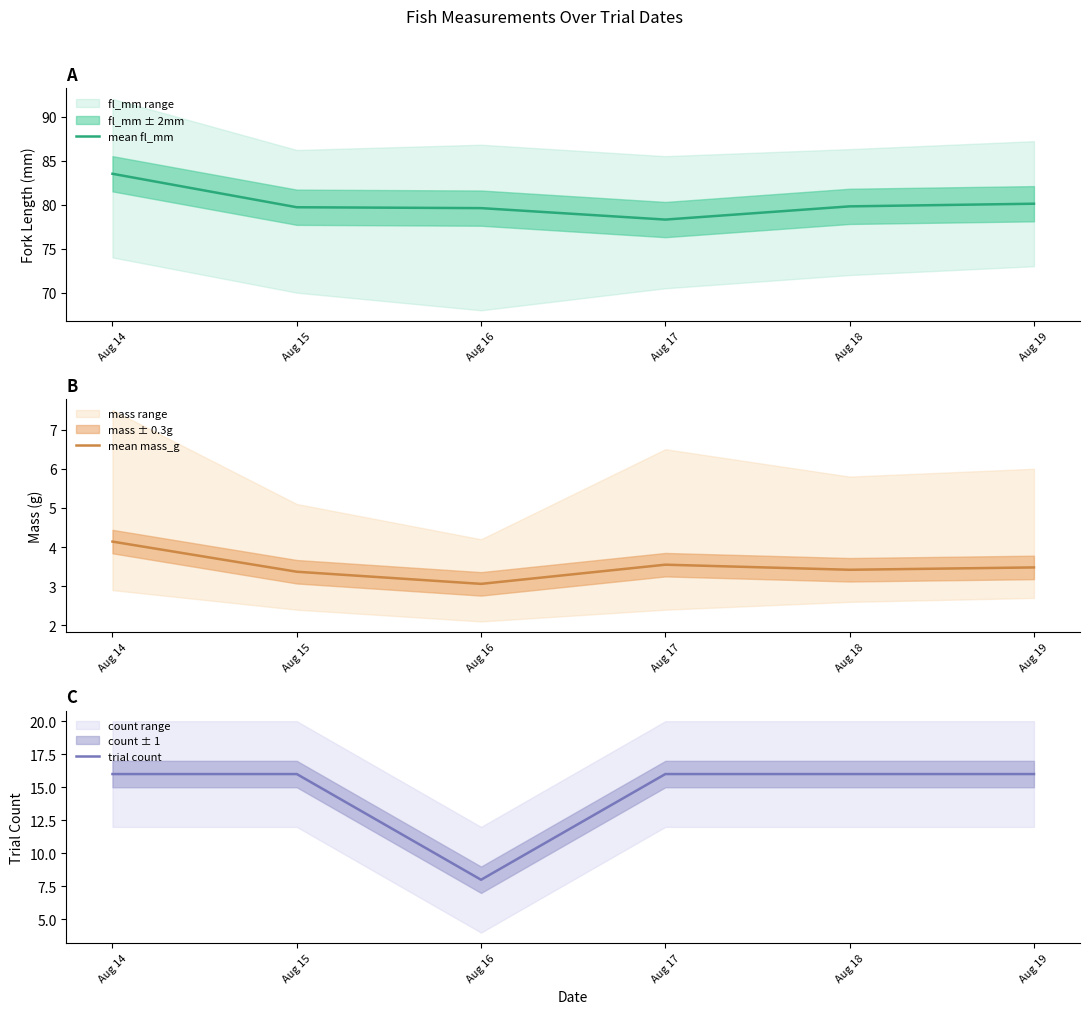

What are all the series names shown in the legend?

mean fl_mm, mean mass_g, trial count